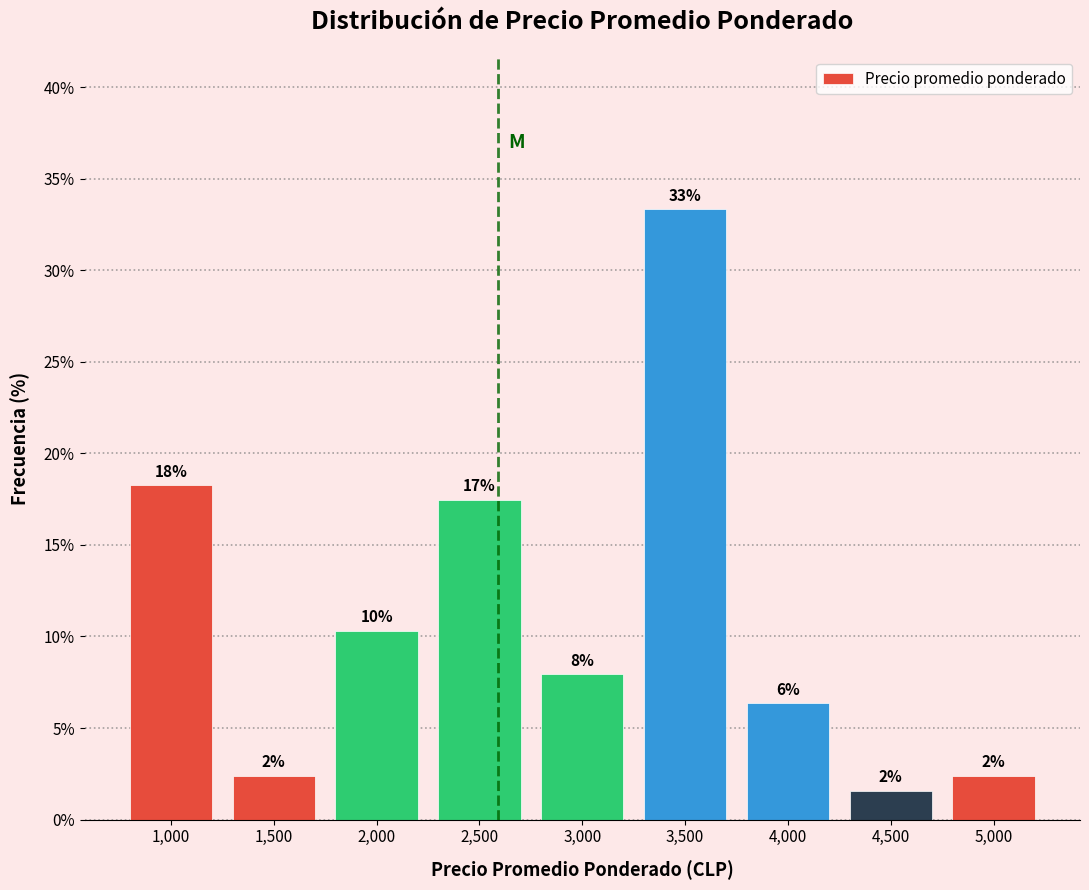

Are the bars horizontal?

No